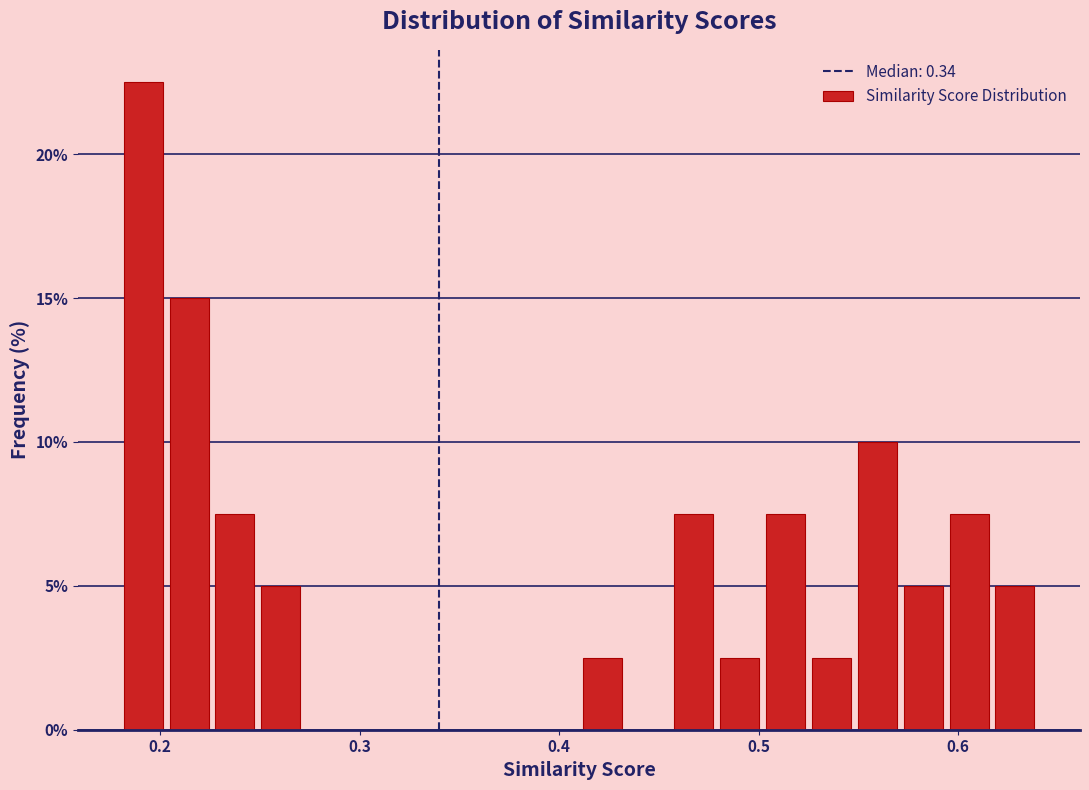

Around what value on the x-axis is the tallest bar? Give the approximate position of its centre, as read against the axis.

0.19